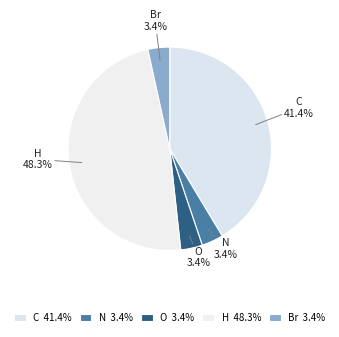

To the nearest percent, what is the combined percentage of N and O?

7%